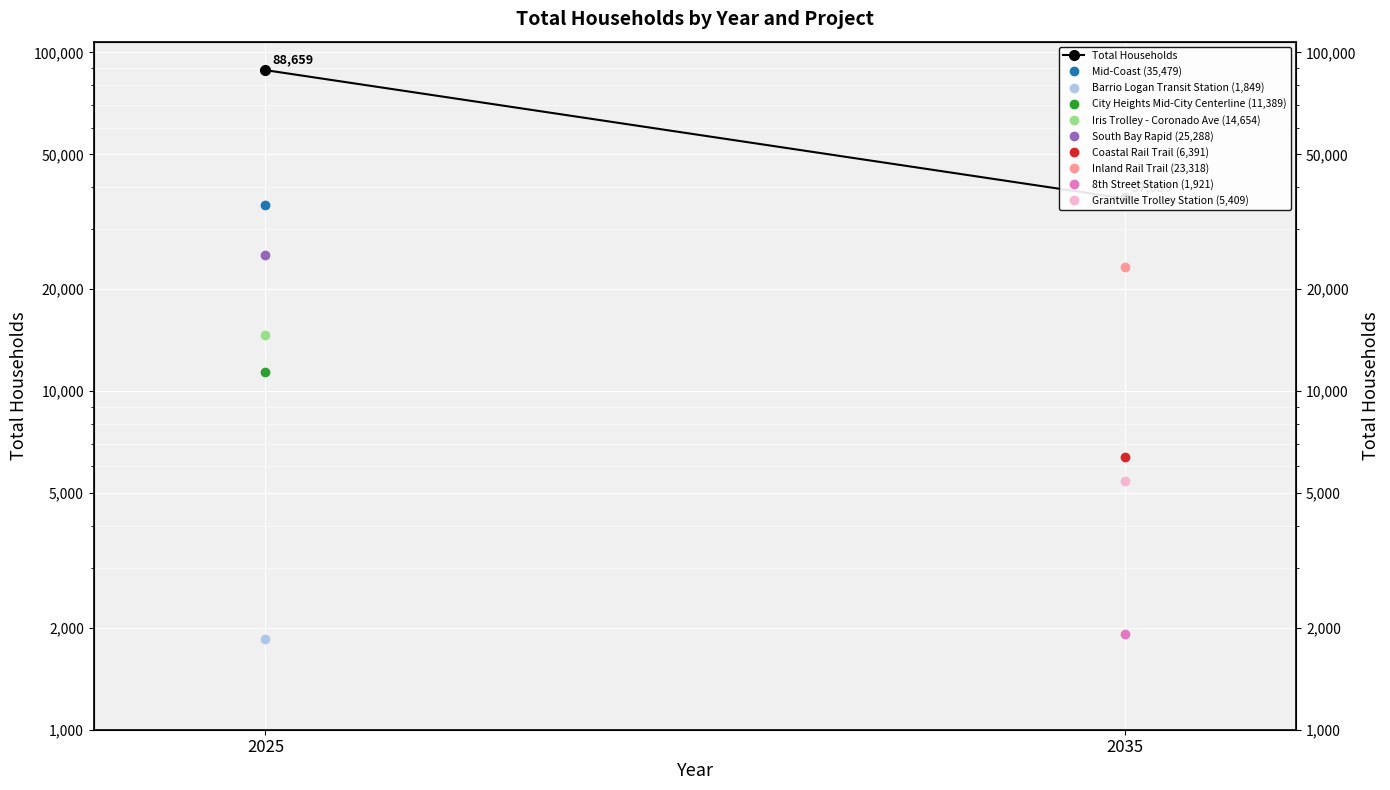

Which label corresponds to the largest value in the chart?

2025